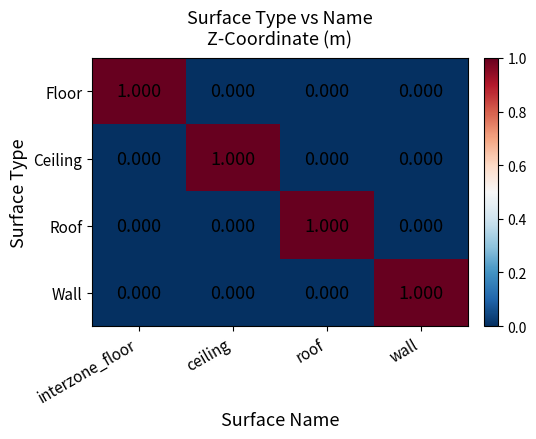

Count the number of data series in this chart.

4